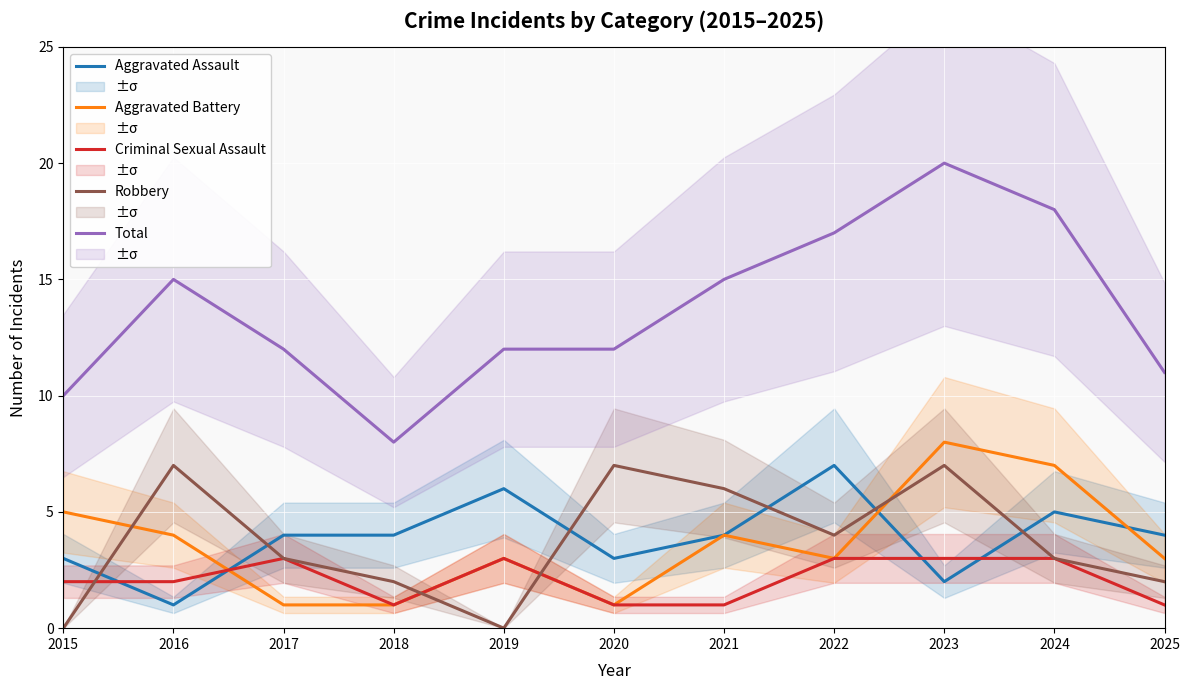

Count the Criminal Sexual Assault values in the range 1 to 3.

11